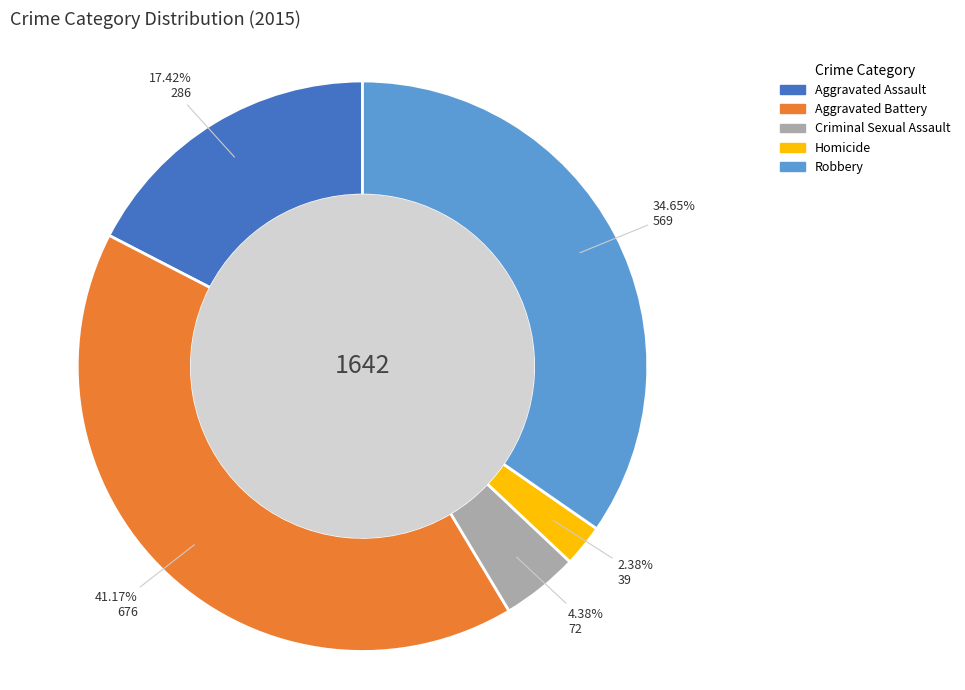

How much of the chart is everything except Robbery?

65.3%